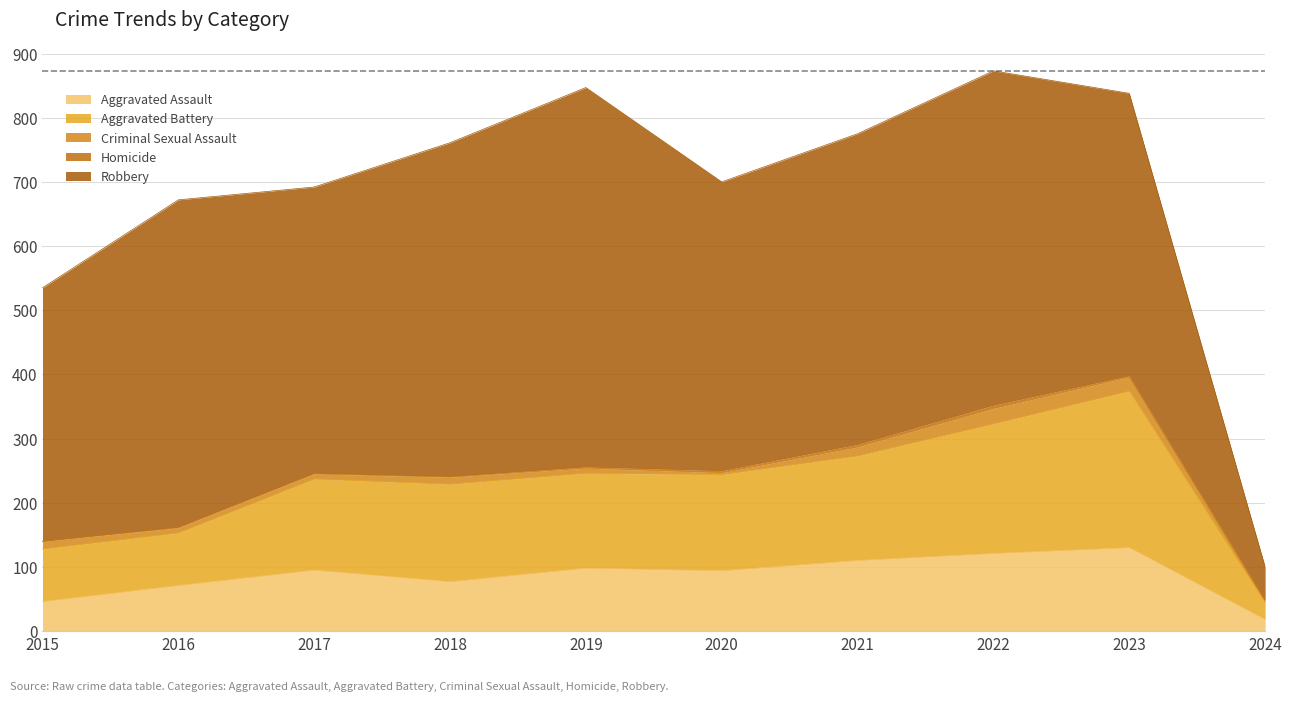

How many values in the Criminal Sexual Assault series are below 11?

5